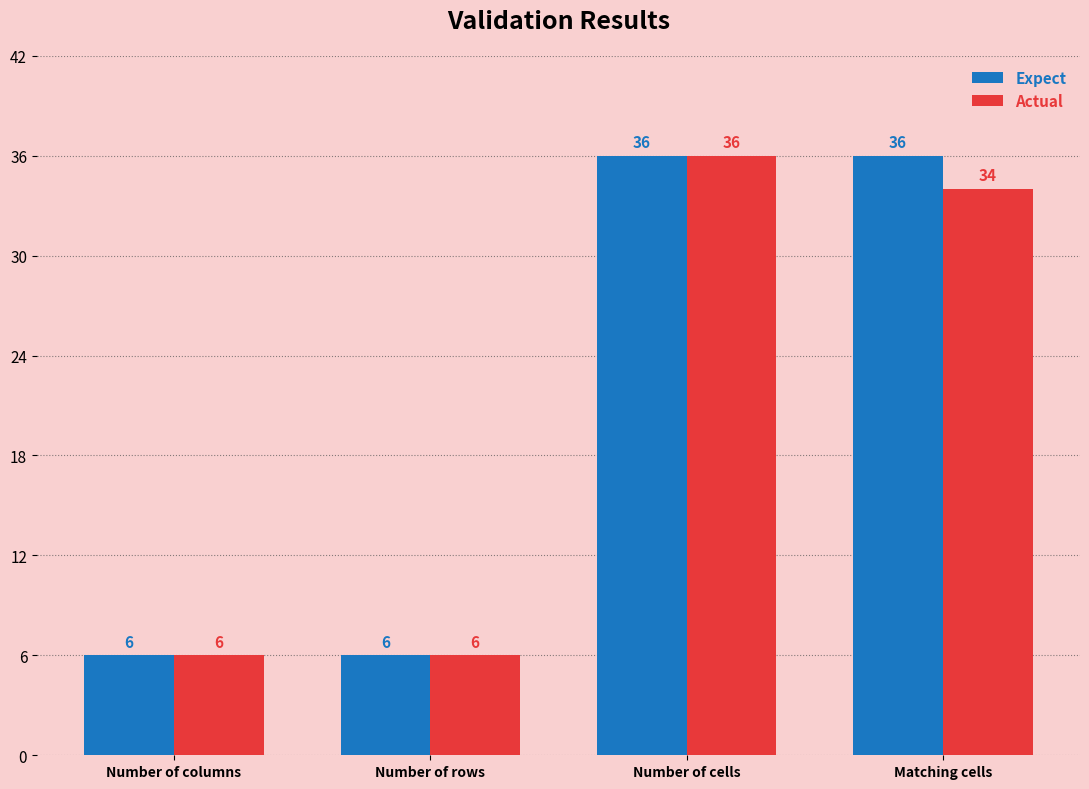

Is it true that Expect equals 9 at Number of rows?

False